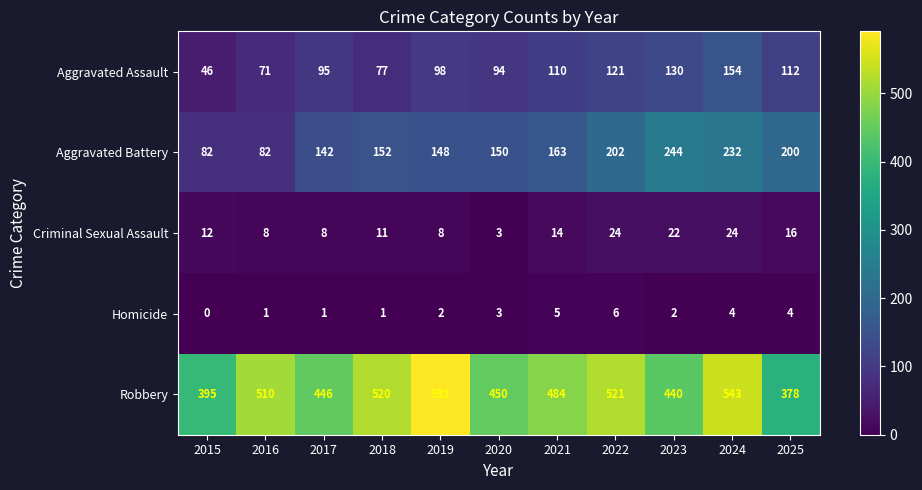

What is the difference between the maximum and minimum values in the Aggravated Battery series?

162